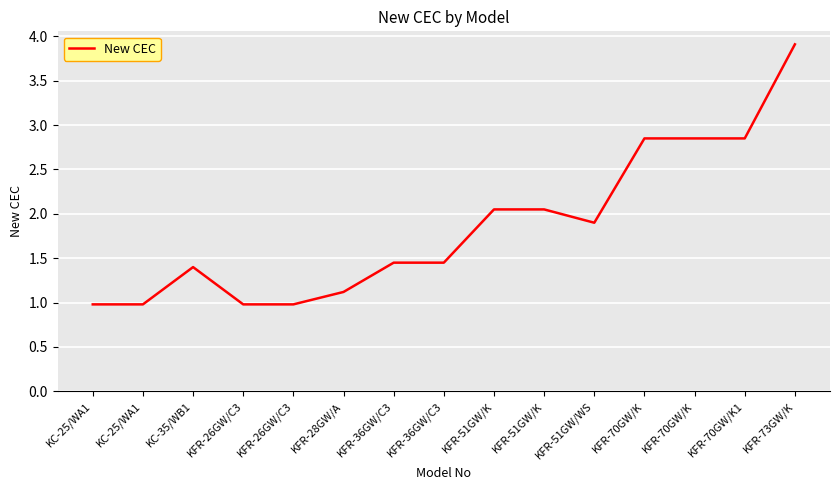

List the labels in order of value, largest first.

KFR-73GW/K, KFR-70GW/K, KFR-70GW/K, KFR-70GW/K1, KFR-51GW/K, KFR-51GW/K, KFR-51GW/WS, KFR-36GW/C3, KFR-36GW/C3, KC-35/WB1, KFR-28GW/A, KC-25/WA1, KC-25/WA1, KFR-26GW/C3, KFR-26GW/C3